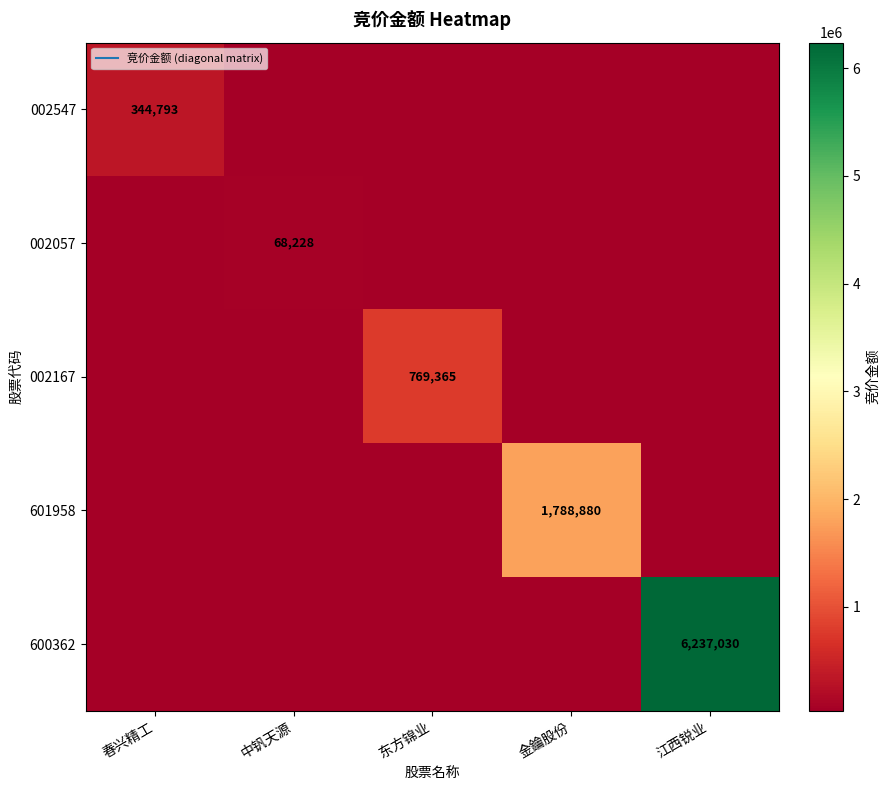

Which series has the largest total across all categories?

600362